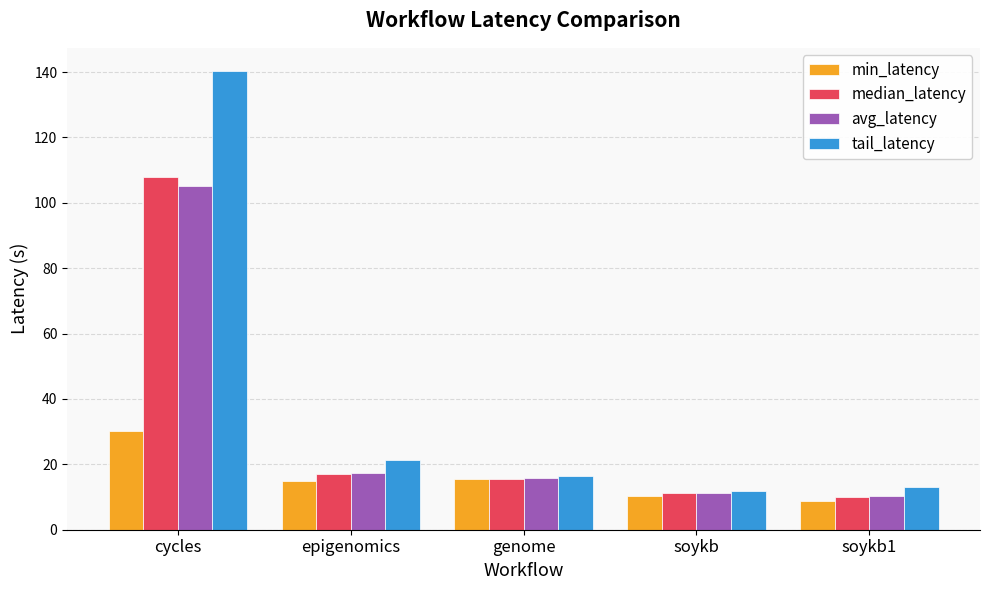

Is it true that median_latency equals 11.2 at soykb?

True